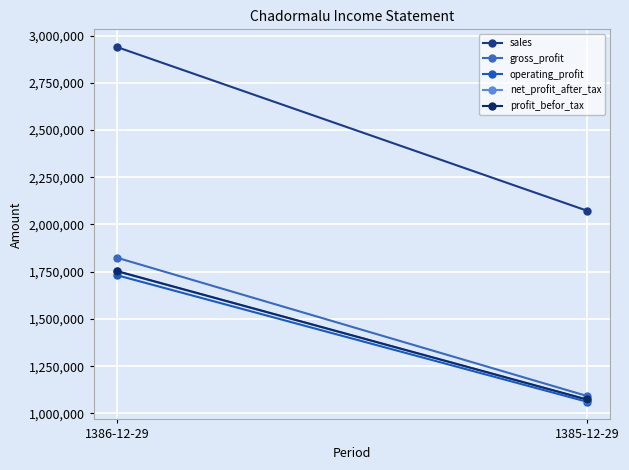

The value of operating_profit at 1386-12-29 is 2568897. True or false?

False